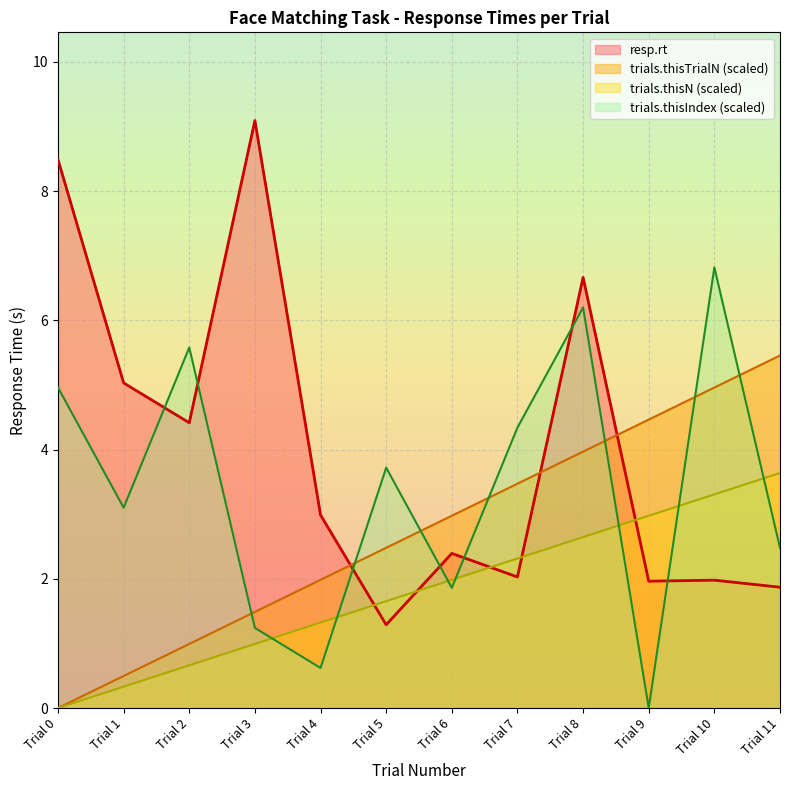

Is the value of trials.thisTrialN at Trial 3 greater than the value of resp.rt at Trial 7?

No